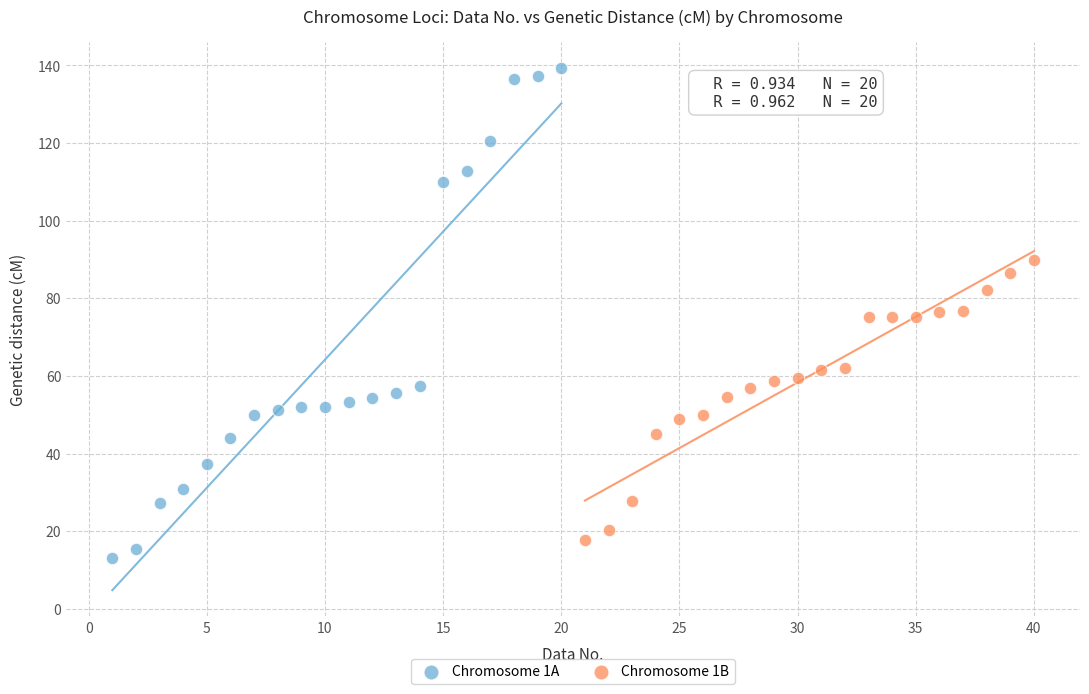

Which series has the largest Y range (max minus min)?

Chromosome 1A